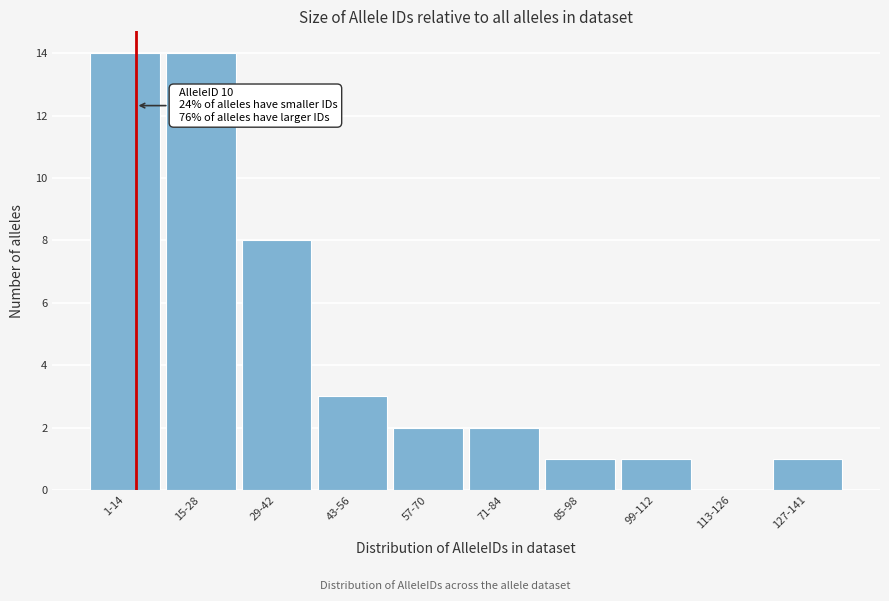

The chart shows a value of 6 at 1-14. True or false?

False